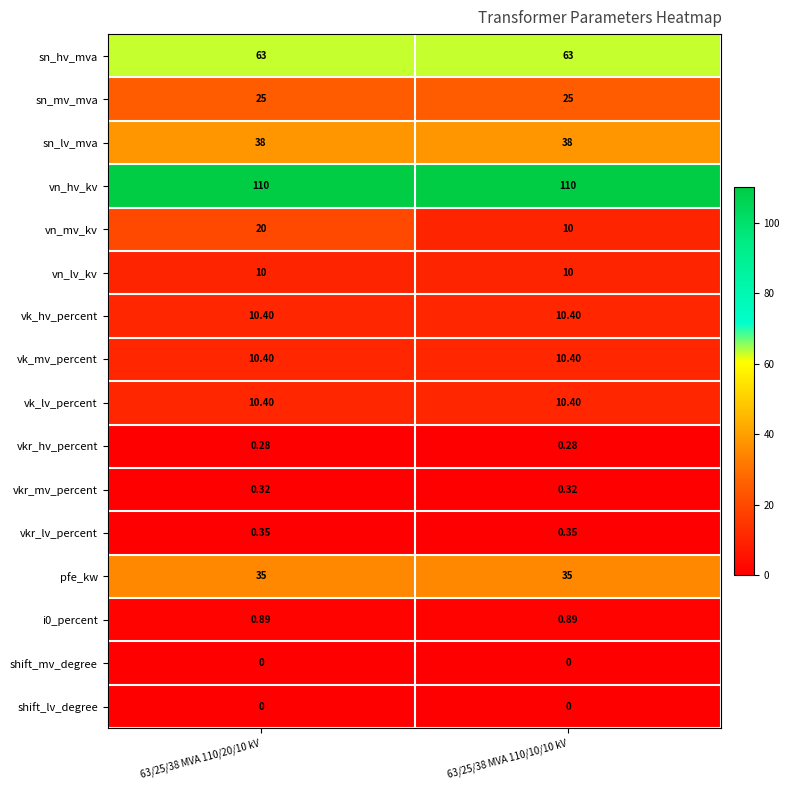

Which series has the largest total across all categories?

vn_hv_kv